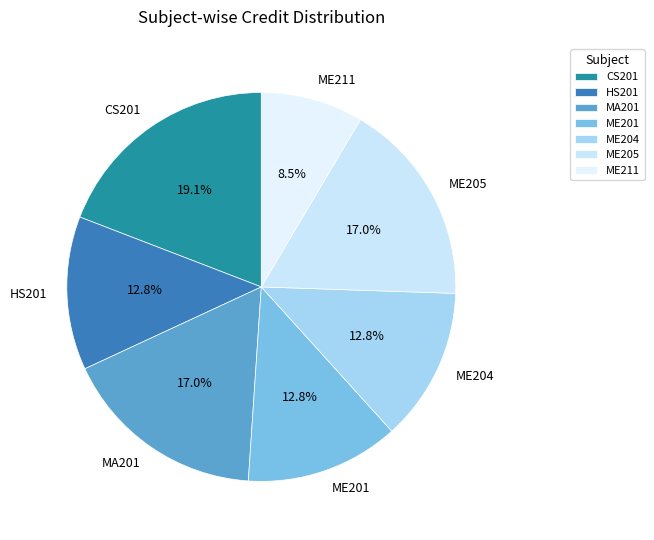

What percentage do MA201 and ME211 together represent?

25.5%